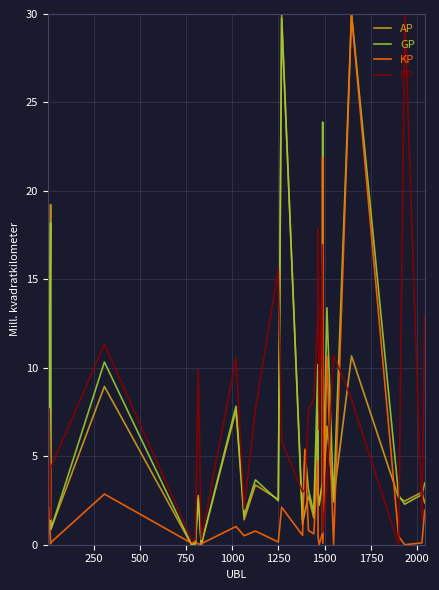

What are all the series names shown in the legend?

AP, GP, KP, PP